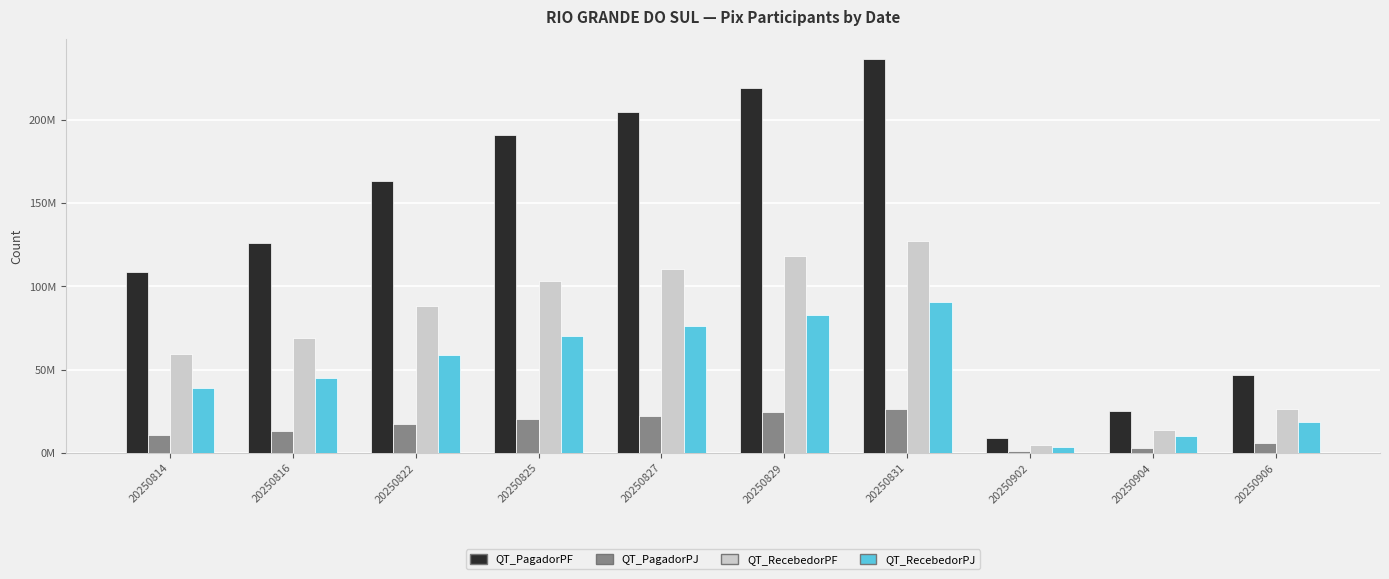

What are all the series names shown in the legend?

QT_PagadorPF, QT_PagadorPJ, QT_RecebedorPF, QT_RecebedorPJ